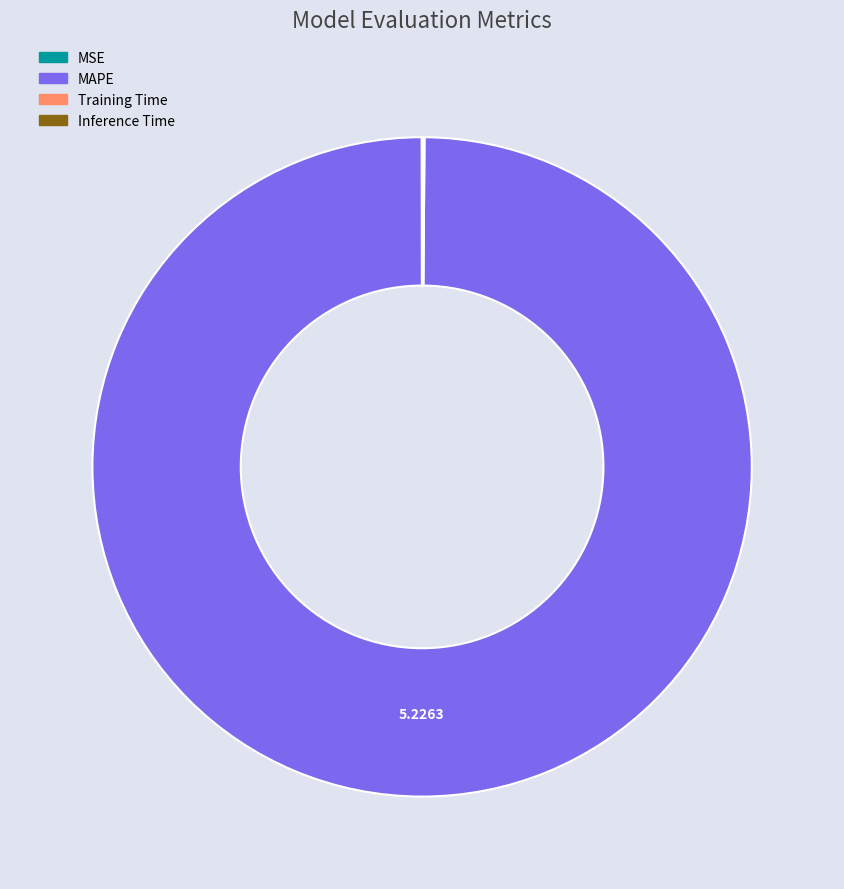

Which category has the biggest portion of the pie?

MAPE